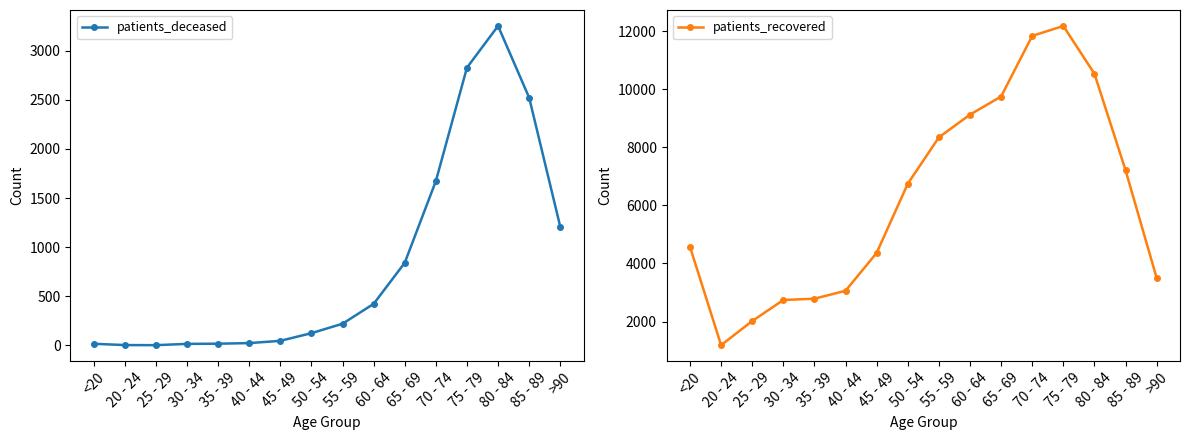

Does the chart display data point markers on the line(s)?

Yes